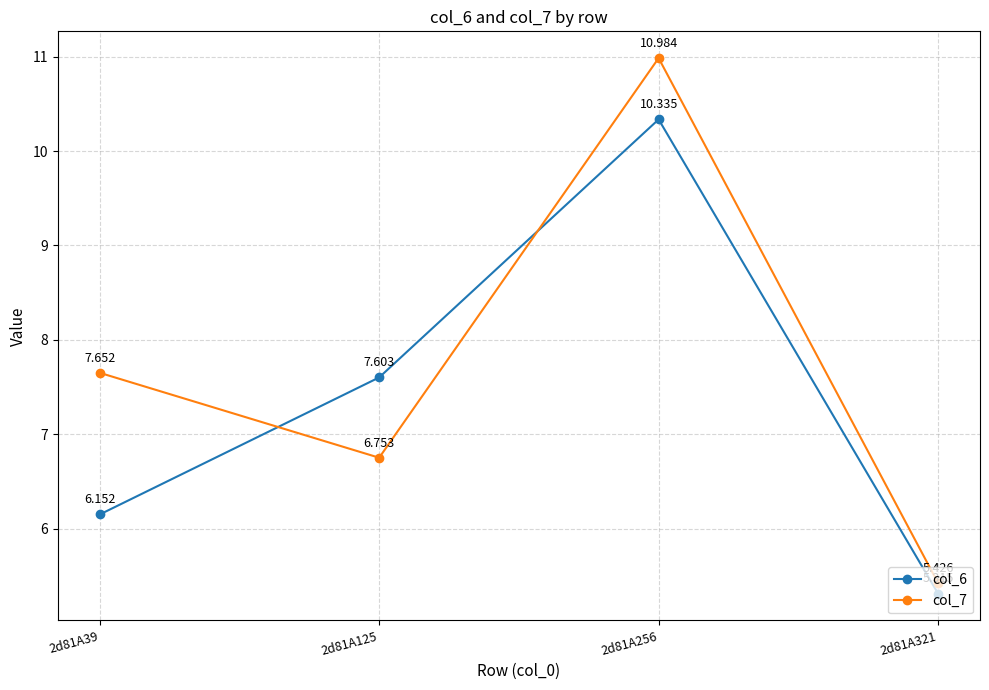

True or false: col_7 has more than 0 interior local peaks.

True